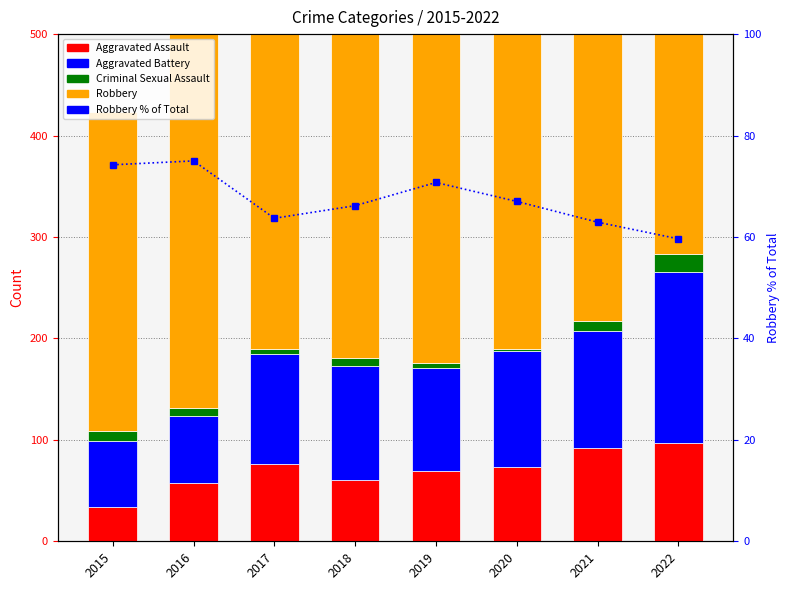

What is the difference between the highest and lowest values at 2017?

330.0